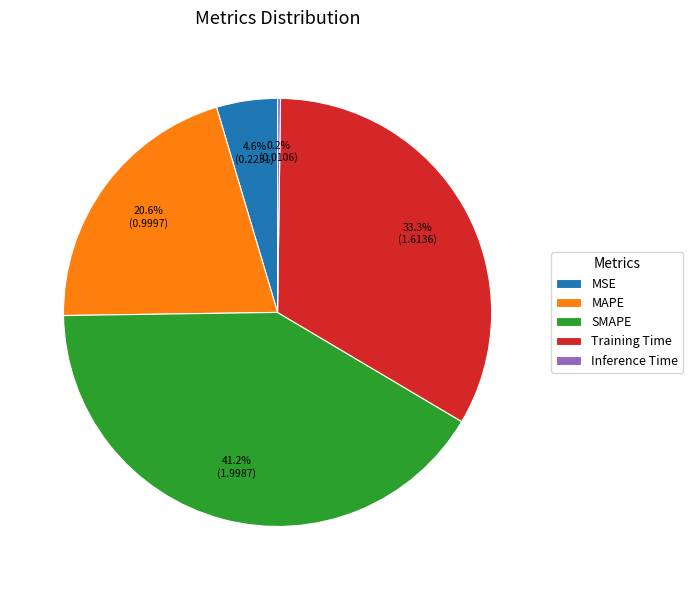

To the nearest percent, what portion does MAPE represent?

21%